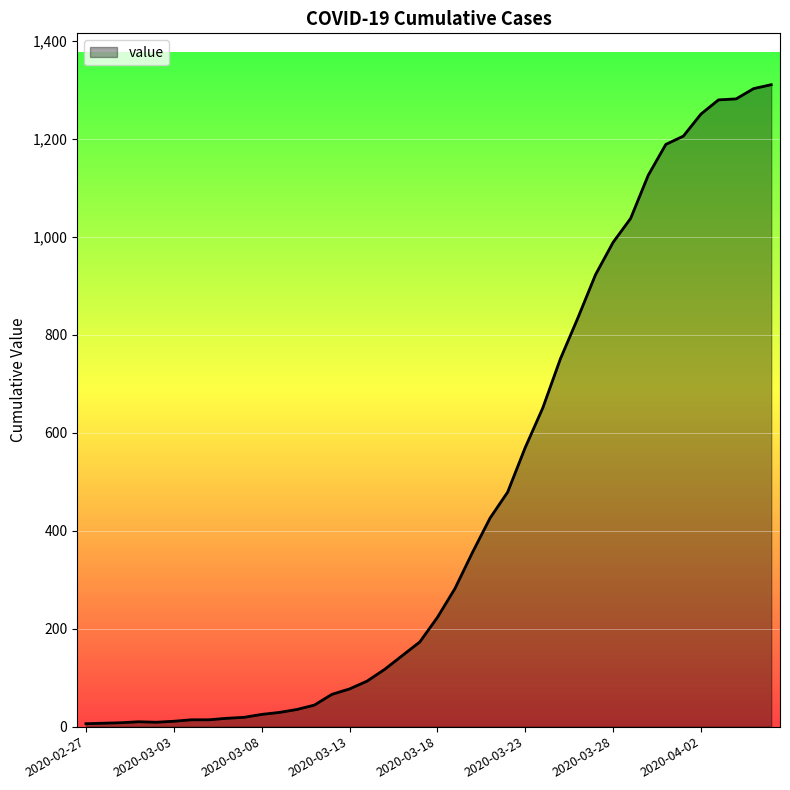

What is the sum of all values?

18390